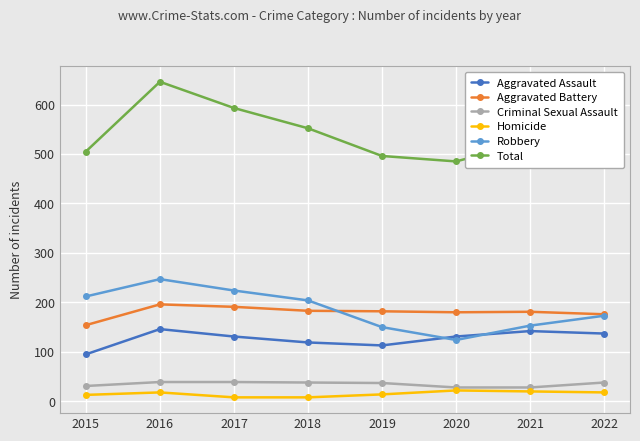

Does the chart have visible grid lines?

Yes